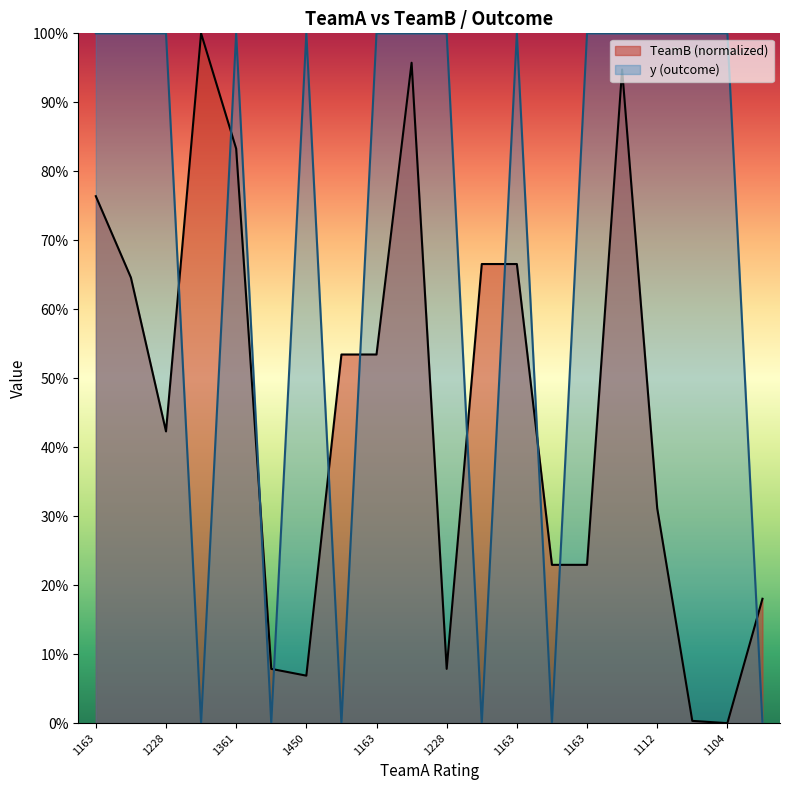

Between 1120 and 1163, which series saw the biggest shift?

y